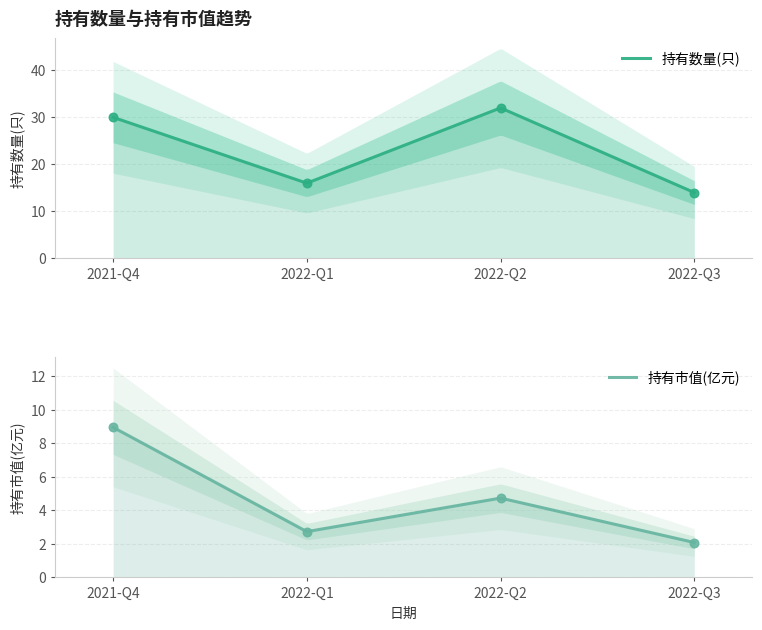

Is the value of 持有数量(只) at 2022-Q3 greater than the value of 持有市值(亿元) at 2022-Q2?

Yes